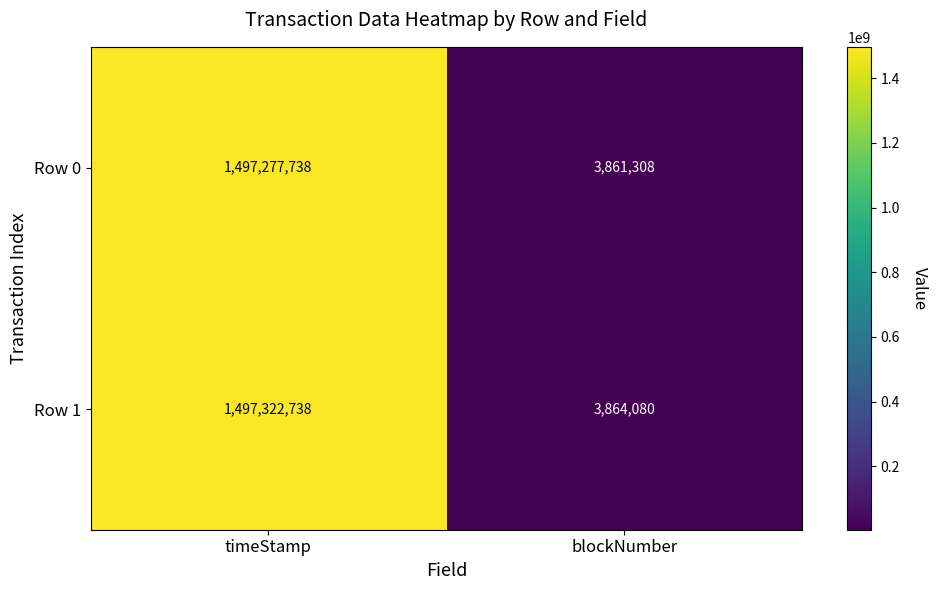

What is the sum of the Row 1 values at blockNumber and timeStamp?

1501186818